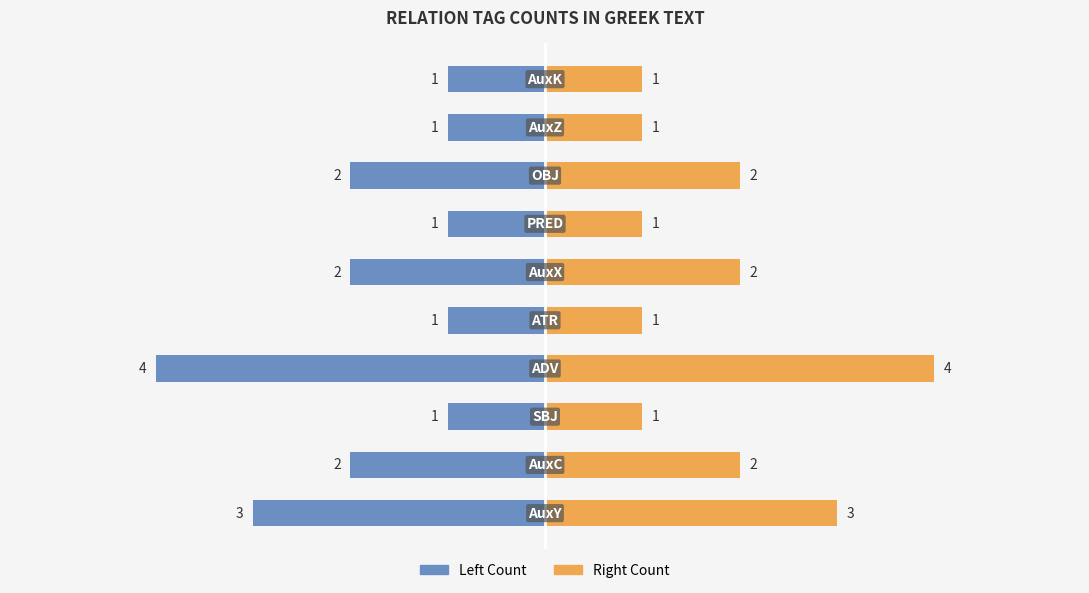

How many values in the Left Count series are below -1?

5